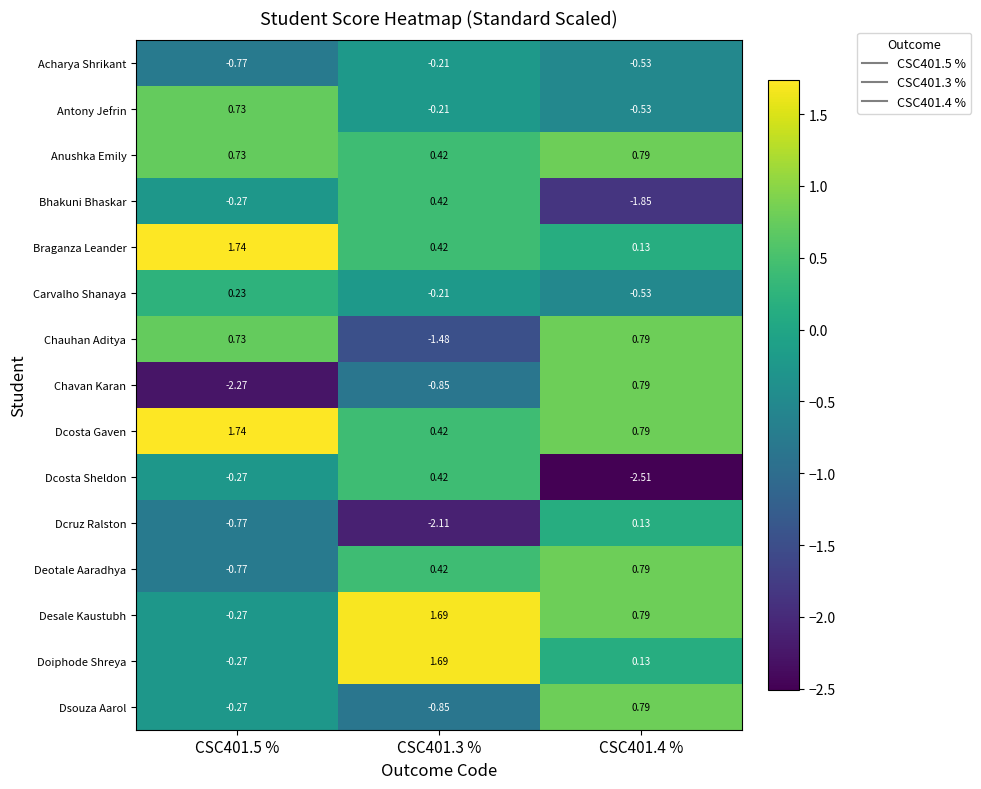

At which category is the sum across all series the highest?

CSC401.3 %